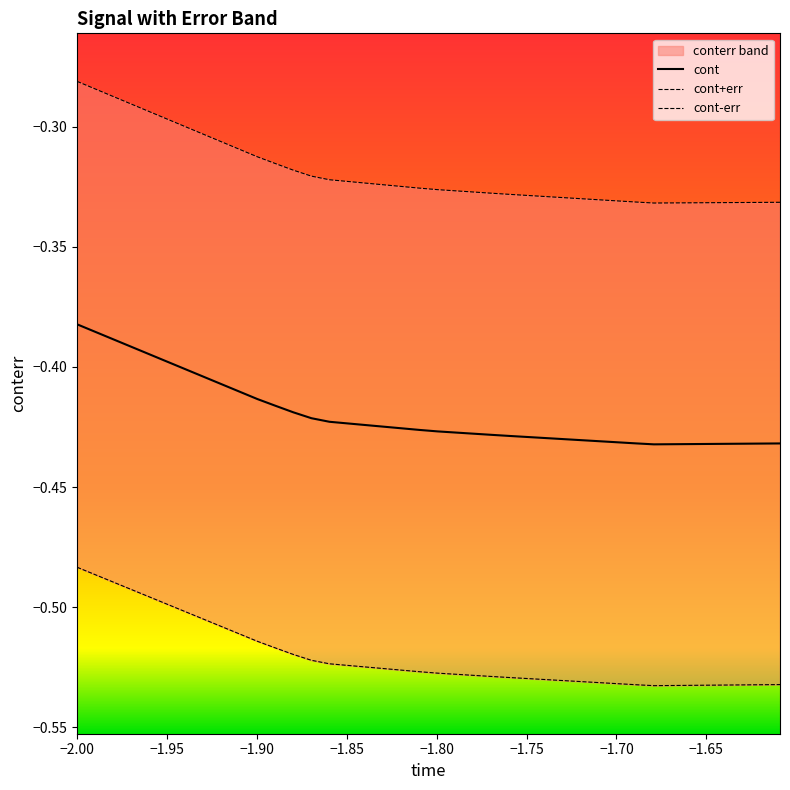

Is the value of cont-err at −2.00 greater than the value of cont+err at −1.90?

No